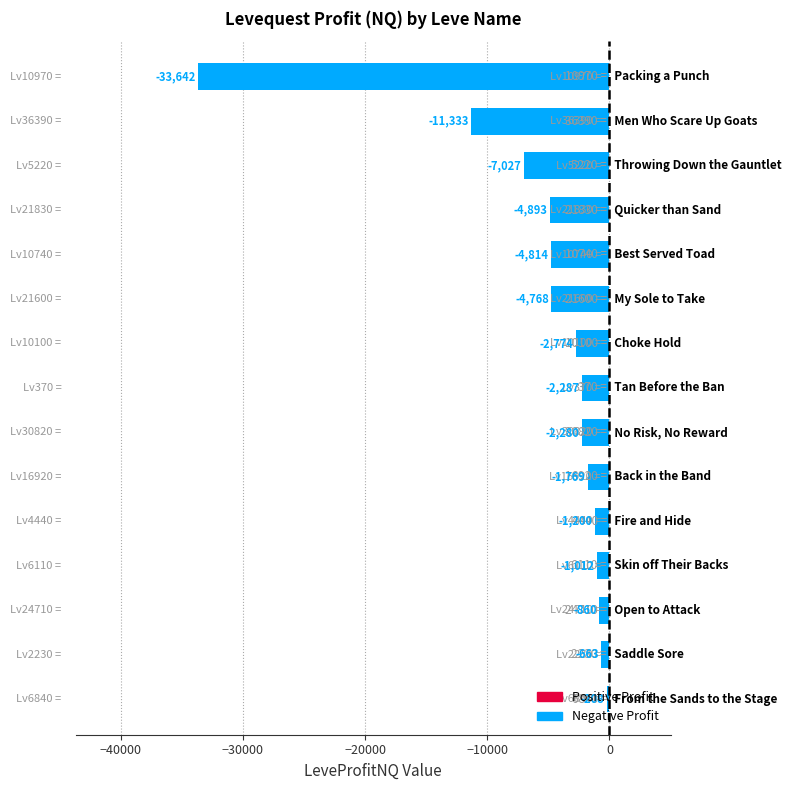

What is the difference between the second highest and second lowest values?

10670.0